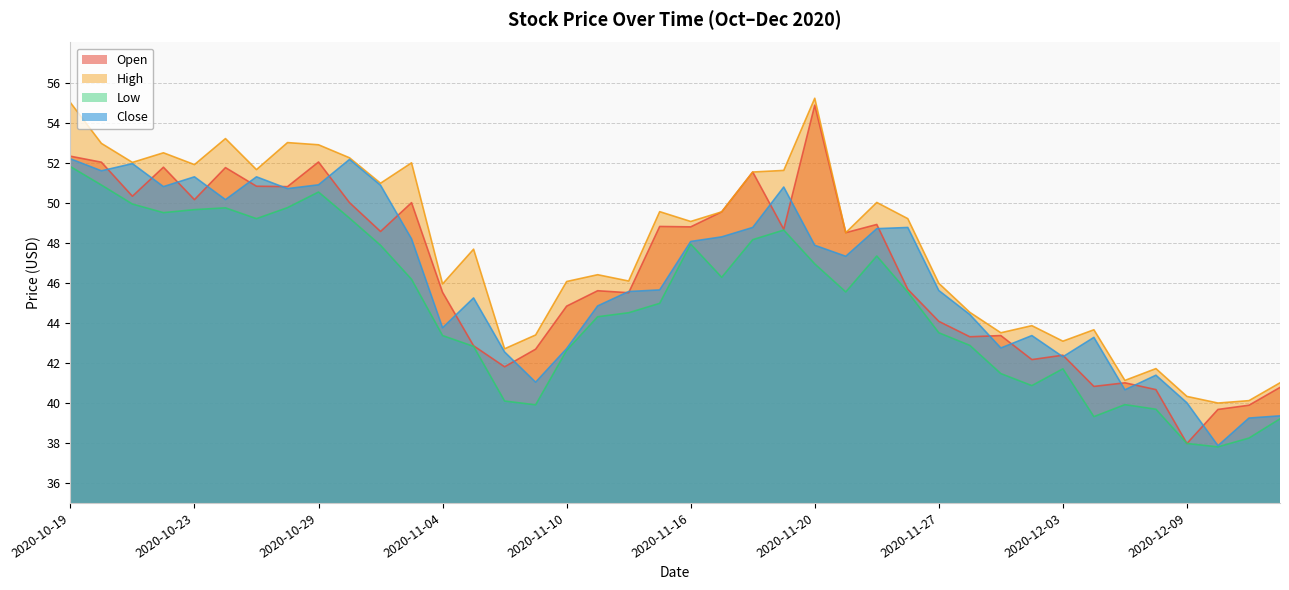

What is the label of the 27th point from the right?

2020-11-05